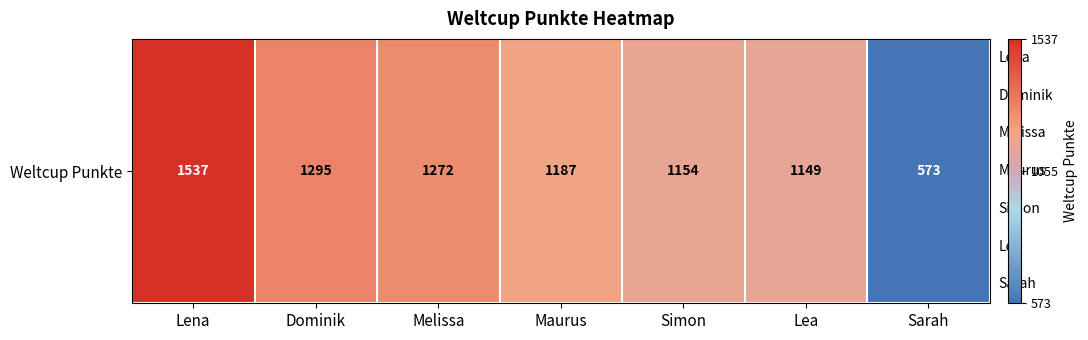

True or false: the data shows 1508 at Simon.

False